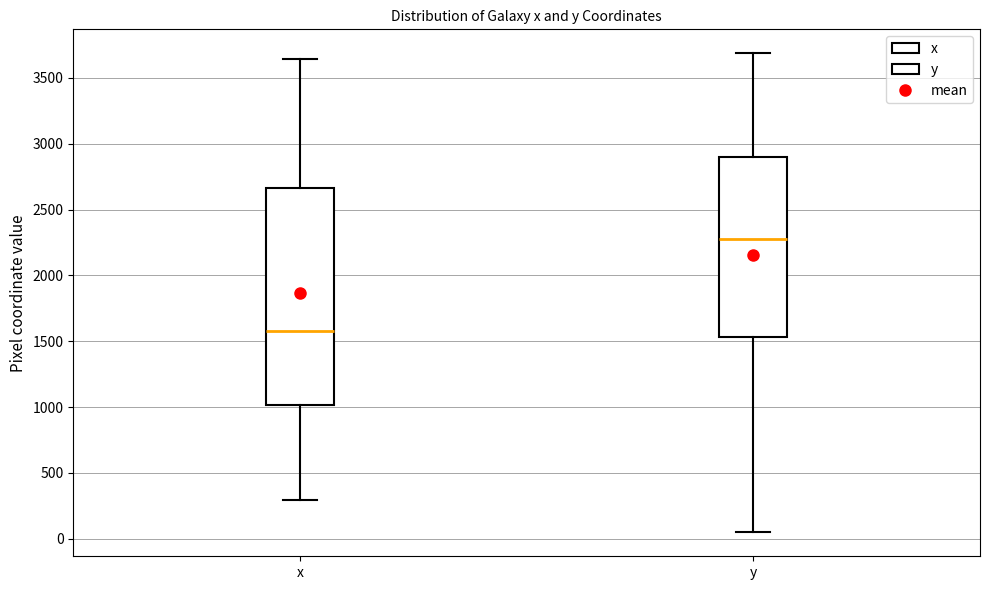

Comparing the boxes themselves (not the whiskers), which one is the tallest?

x